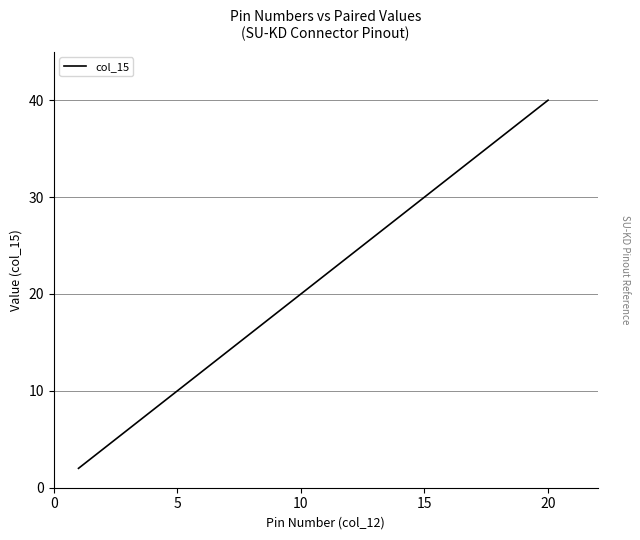

Is this an area chart (filled region under the line)?

No